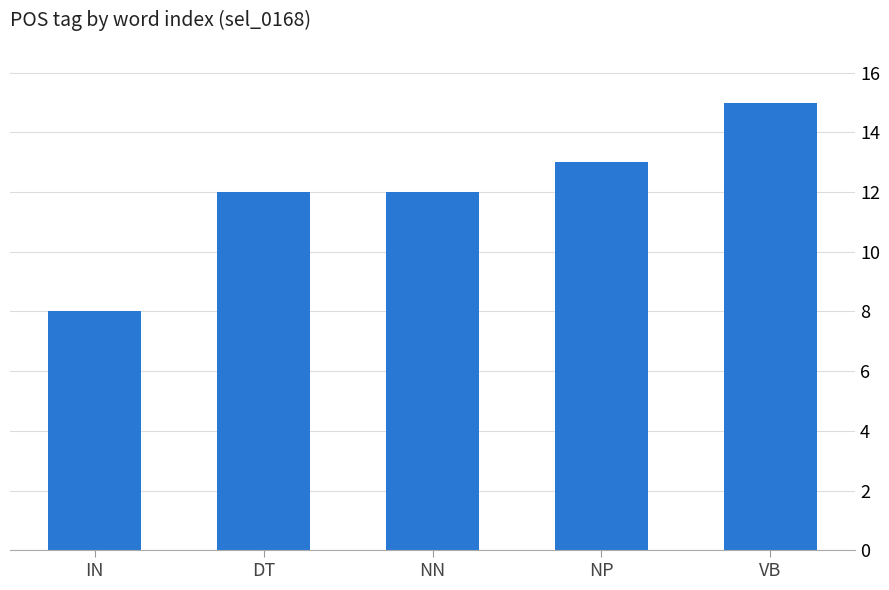

What is the label of the 3rd bar from the left?

NN